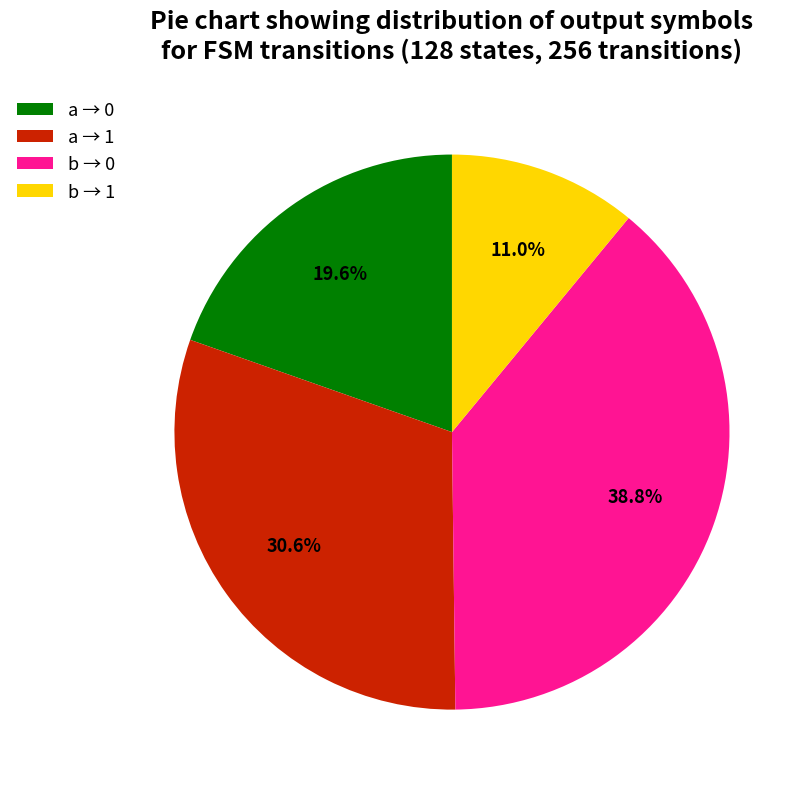

Between a → 1 and b → 0, which is larger?

b → 0